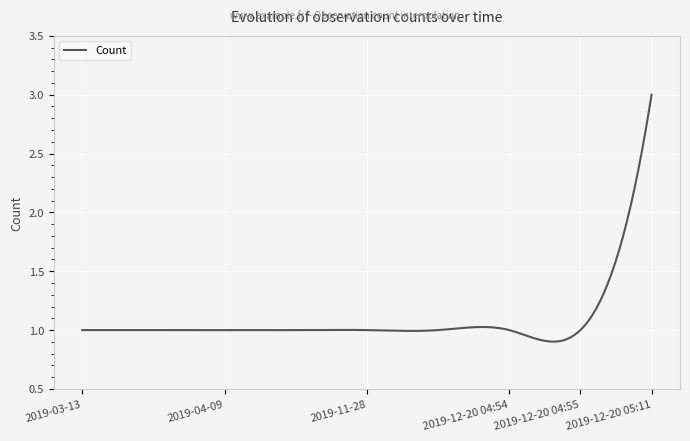

What is the greatest value displayed?

3.0